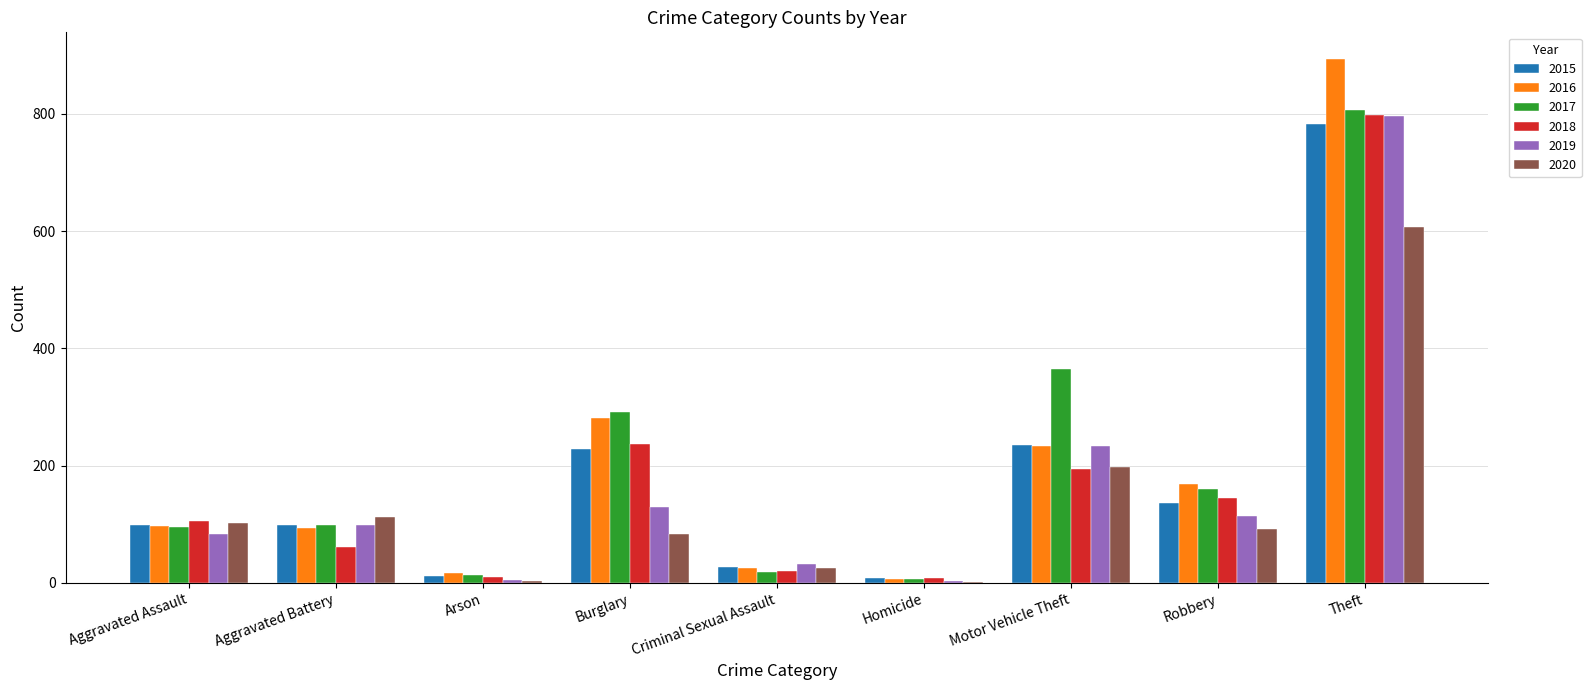

At which category is the sum across all series the highest?

Theft